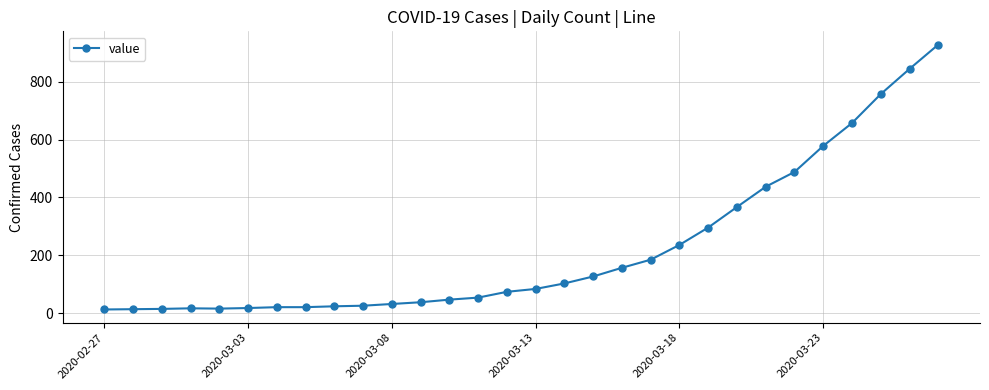

What is the sum of all values?

6674